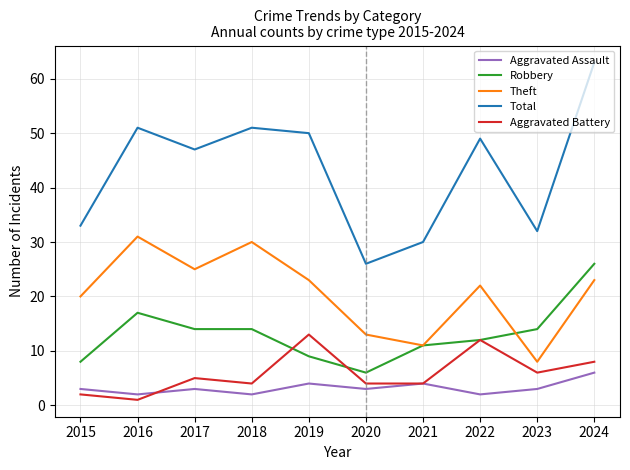

After their last crossing, which series has the higher values: Aggravated Battery or Robbery?

Robbery